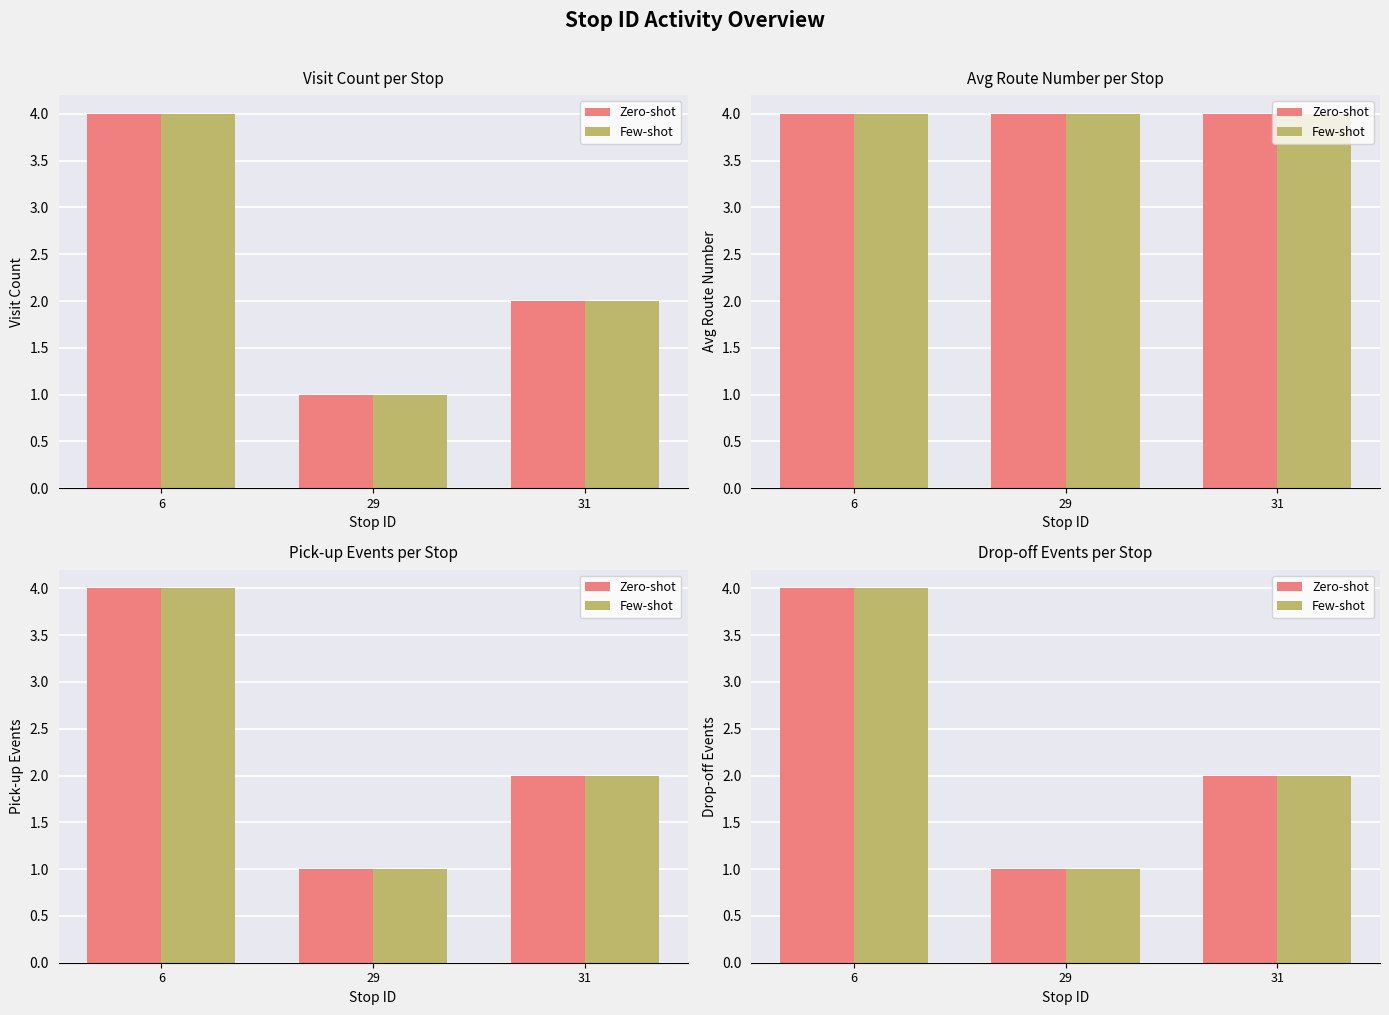

What is the sum of the Zero-shot values at 6 and 31?

6